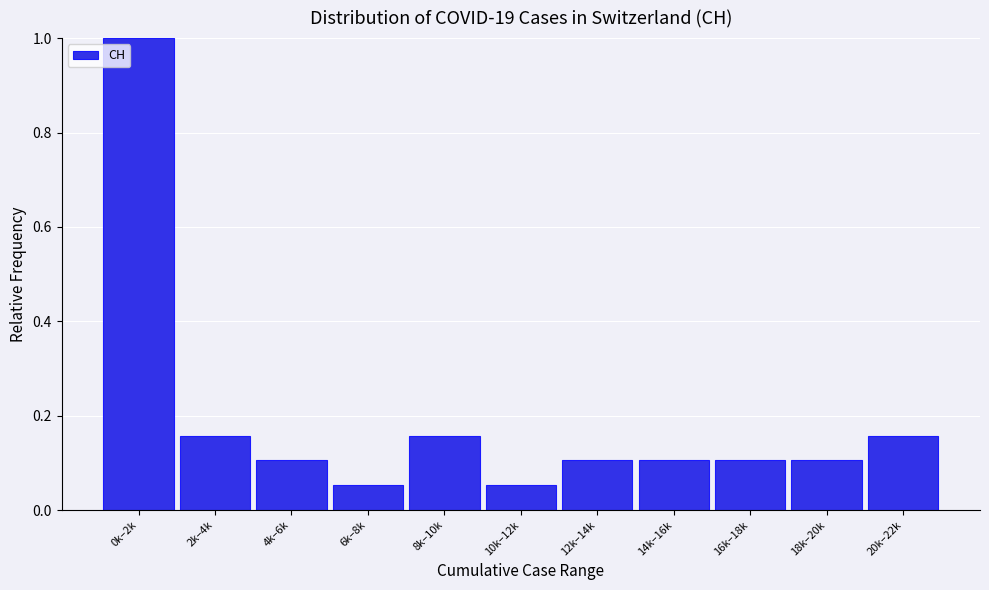

Which category has the highest value across all series?

0k–2k